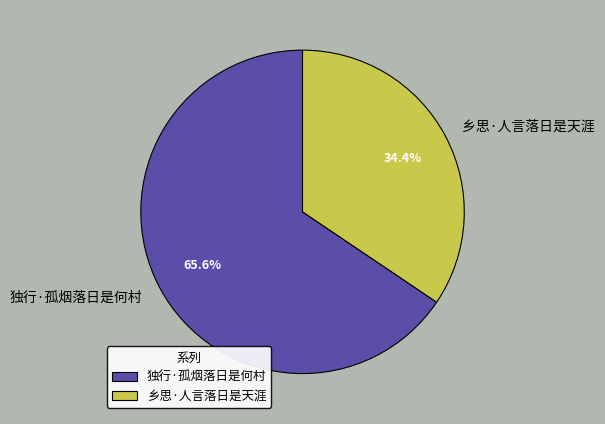

What percentage is the 独行·孤烟落日是何村 slice, to the nearest percent?

66%